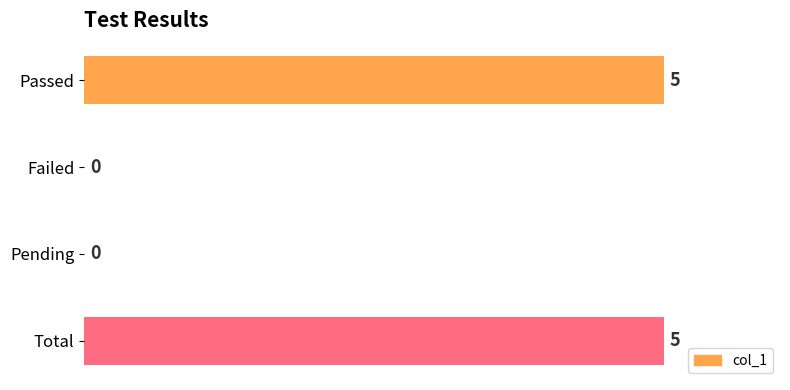

Reading top to bottom, list all the values displayed in this chart.

Passed=5	Failed=0	Pending=0	Total=5